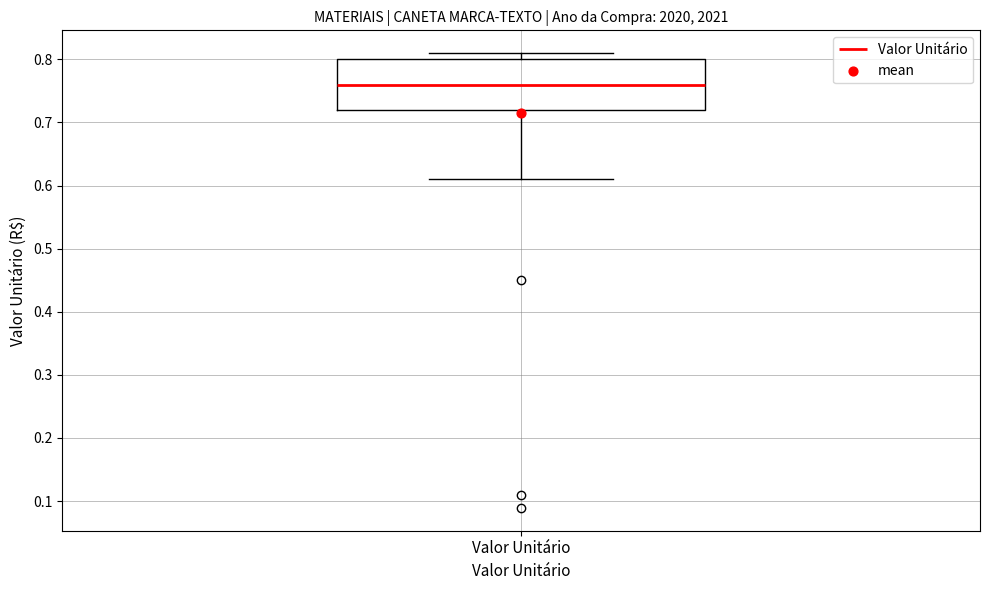

Where does the lower whisker of the box for Valor Unitário end on the y-axis? The values are not printed on the chart, so give them approximately, as read against the axis.

0.61